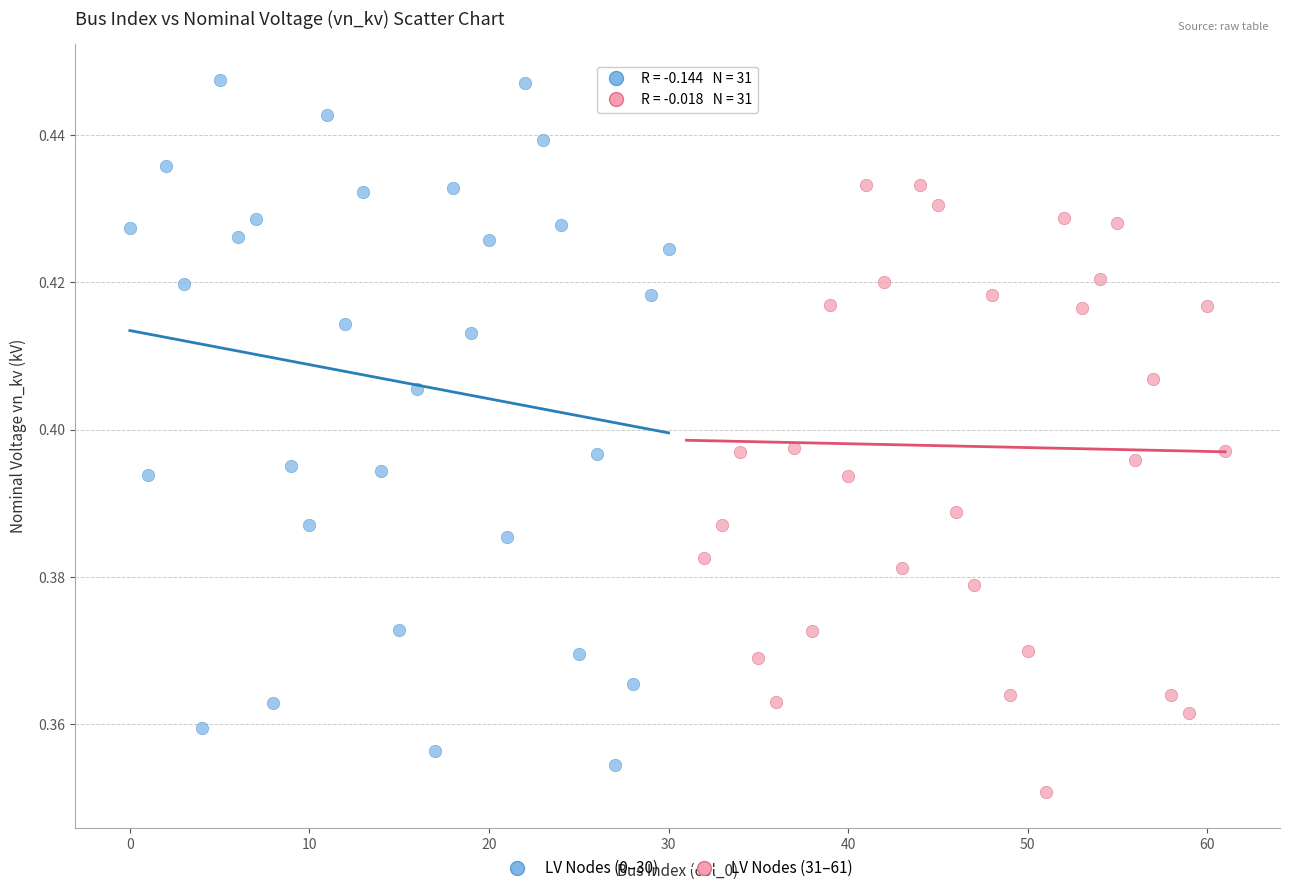

What are all the series names shown in the legend?

LV Nodes (0–30), LV Nodes (31–61)